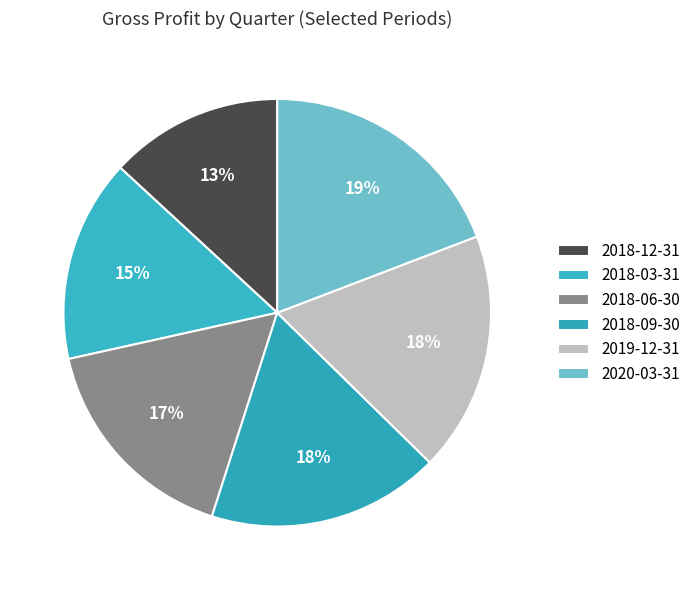

Combined, what portion of the pie is 2020-03-31 and 2018-06-30?

35.8%